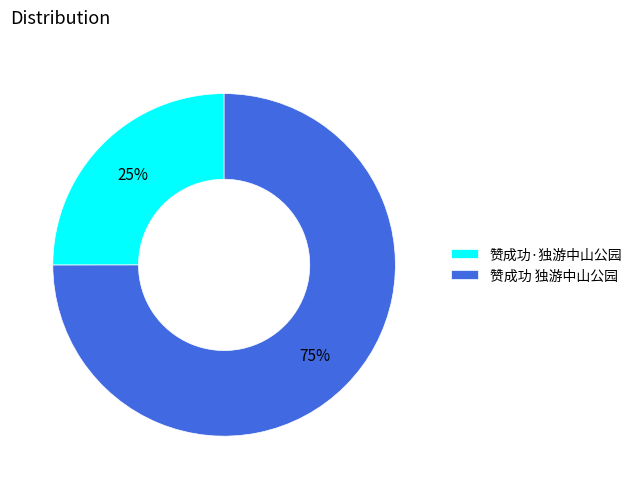

Which category has the biggest portion of the pie?

赞成功 独游中山公园